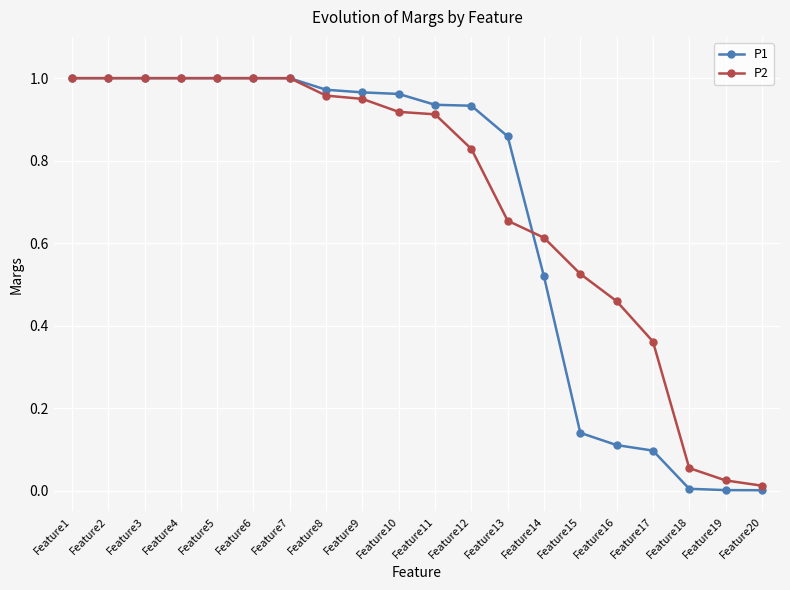

What is the total value across all series at Feature6?

2.0